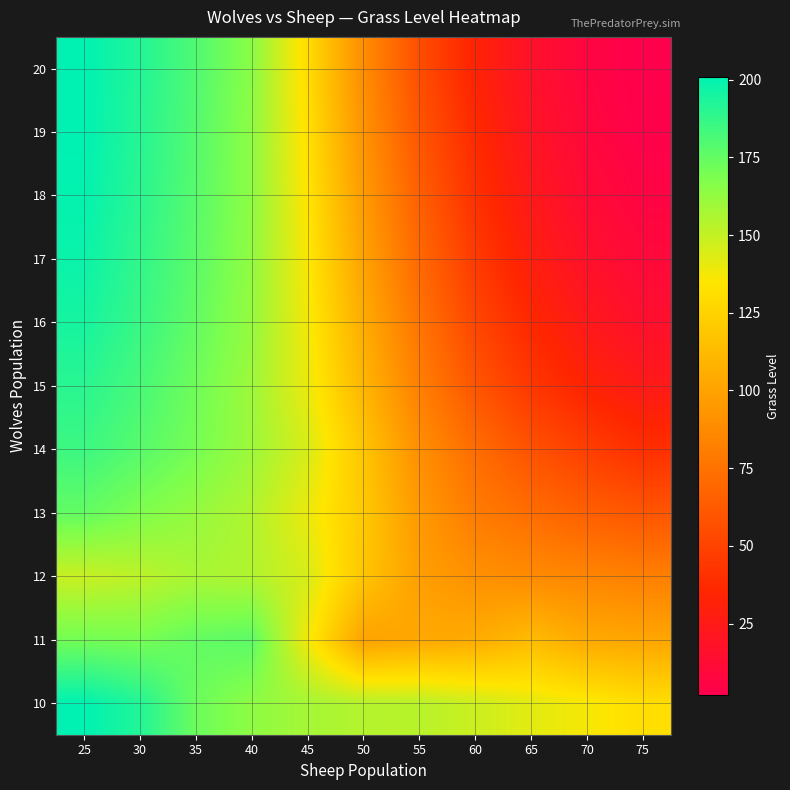

At 60, list the series in order from largest to smallest.

10, 11, 12, 13, 14, 15, 16, 17, 18, 19, 20